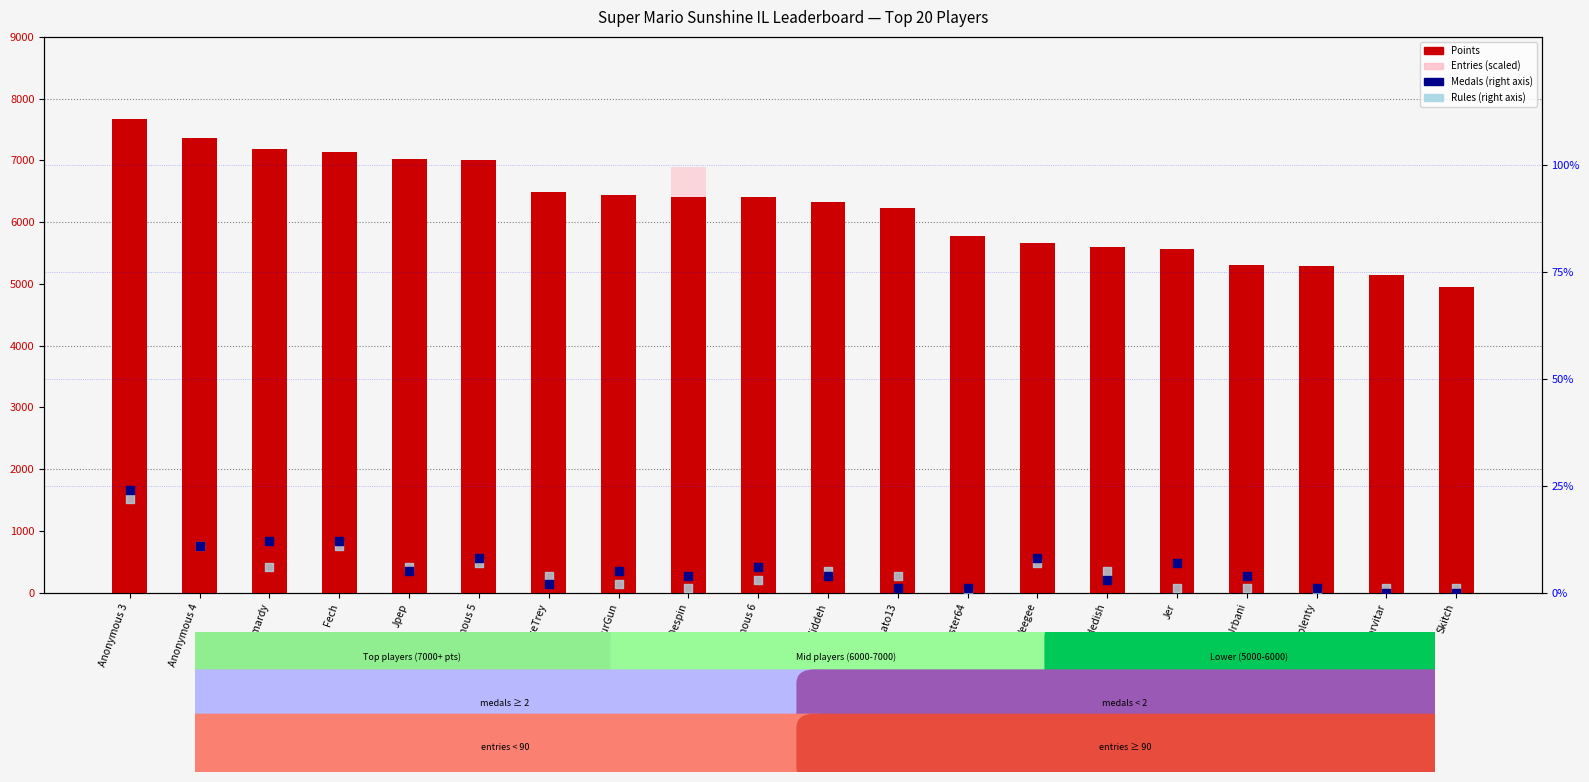

At how many categories does at least one series exceed 3628?

20